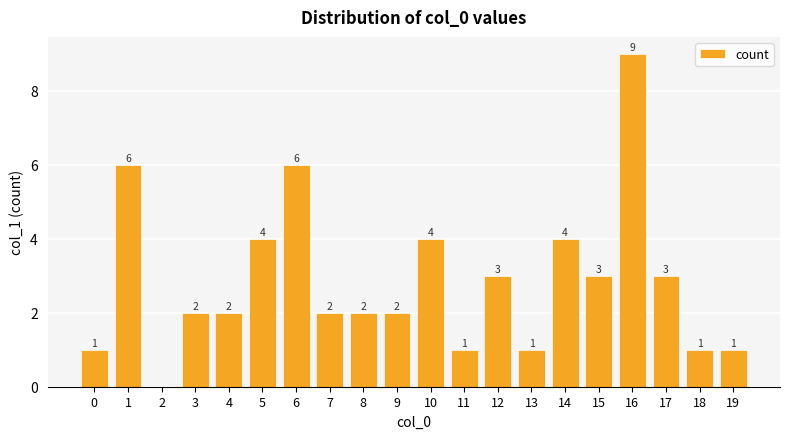

True or false: the data shows 2 at 6.

False